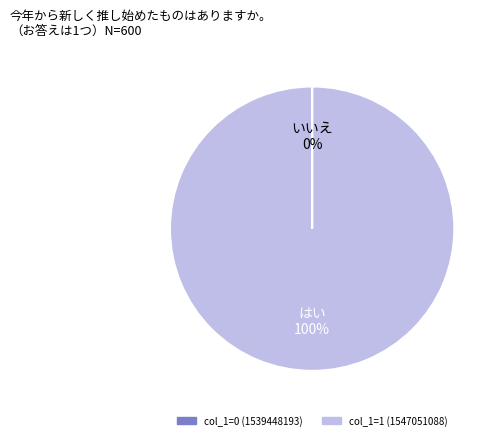

To the nearest percent, what is the difference between the largest and smallest slice percentages?

100%